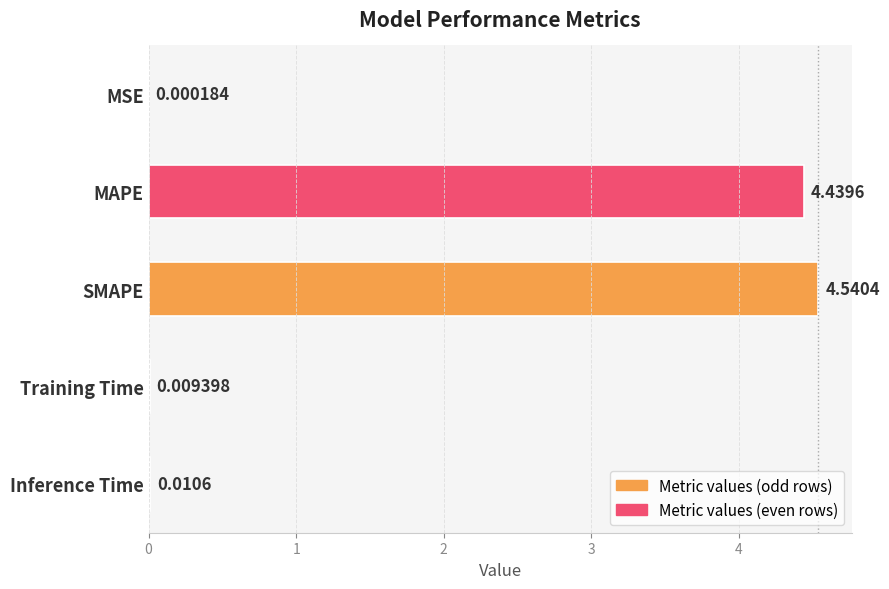

What is the change in value from SMAPE to Training Time?

-4.5